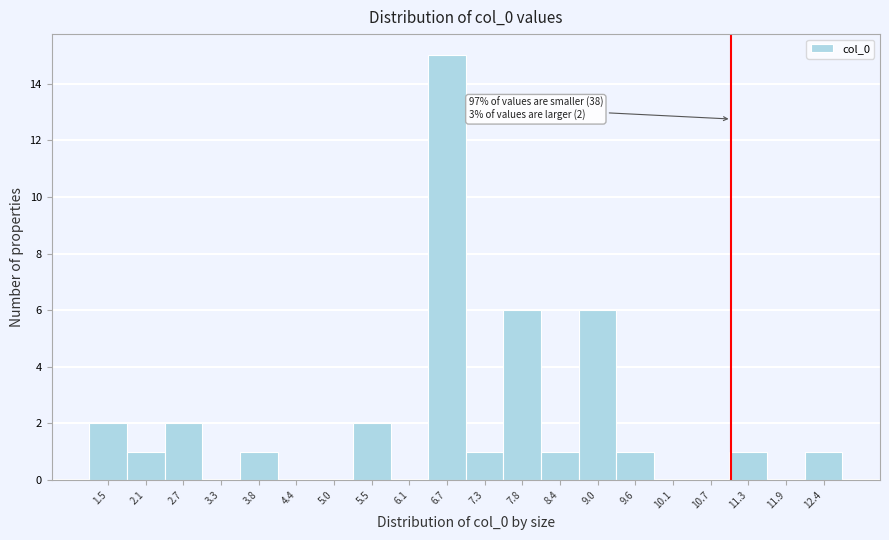

Which range on the x-axis has the tallest bar?

6.4 to 7.0